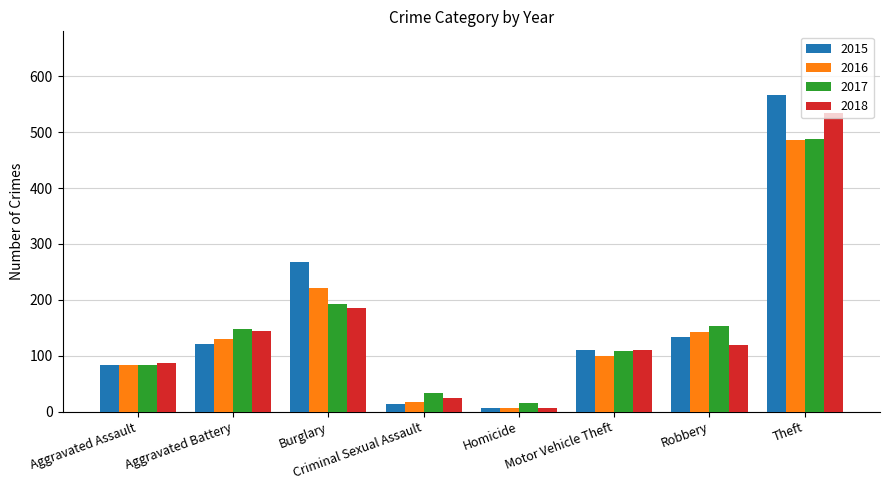

At which label does 2018 reach its minimum?

Homicide